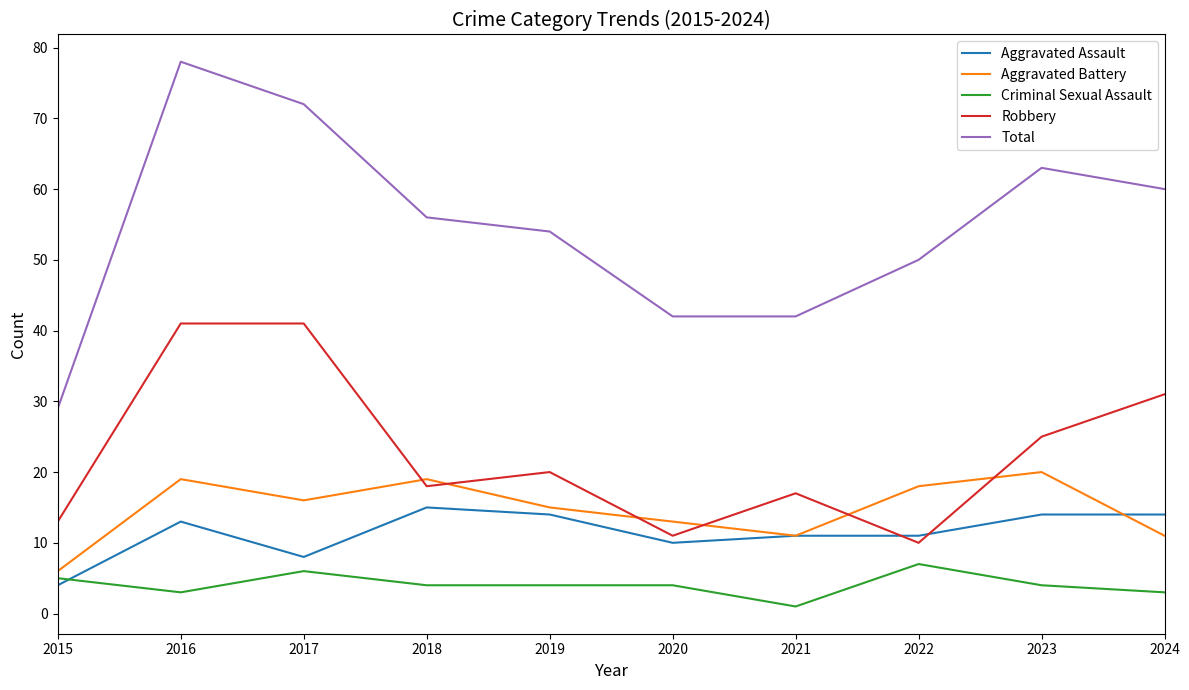

Read the Aggravated Assault value at 2017, to the nearest 5.

10